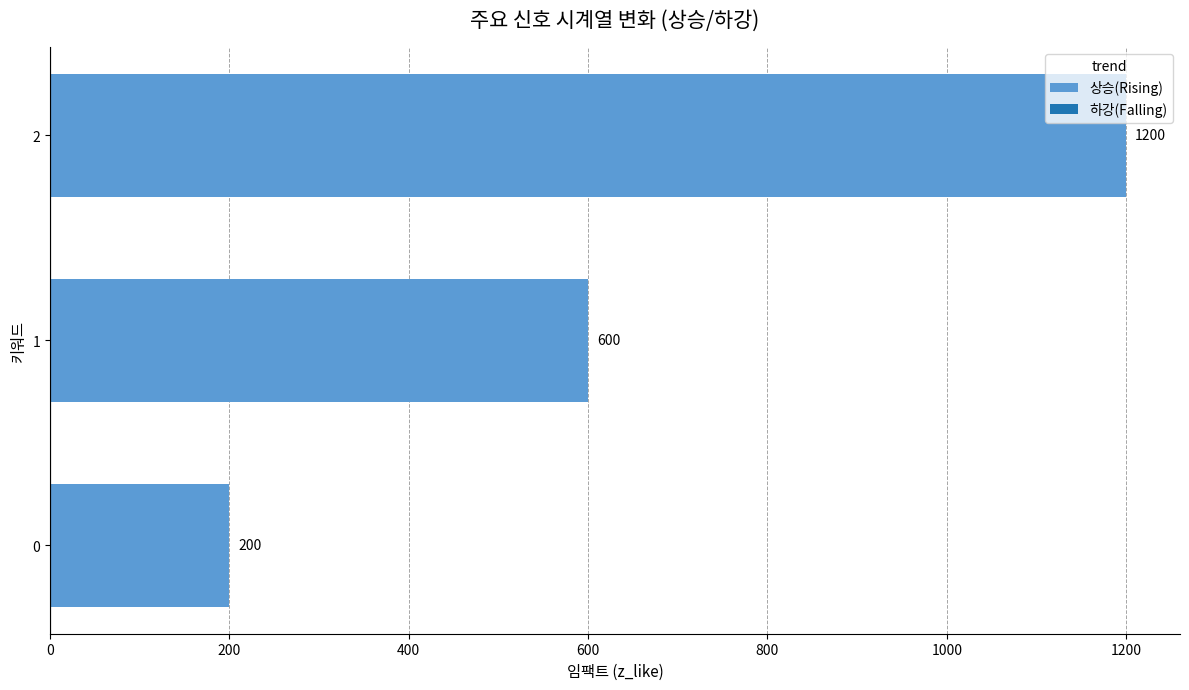

What is the difference between the second highest and minimum values?

400